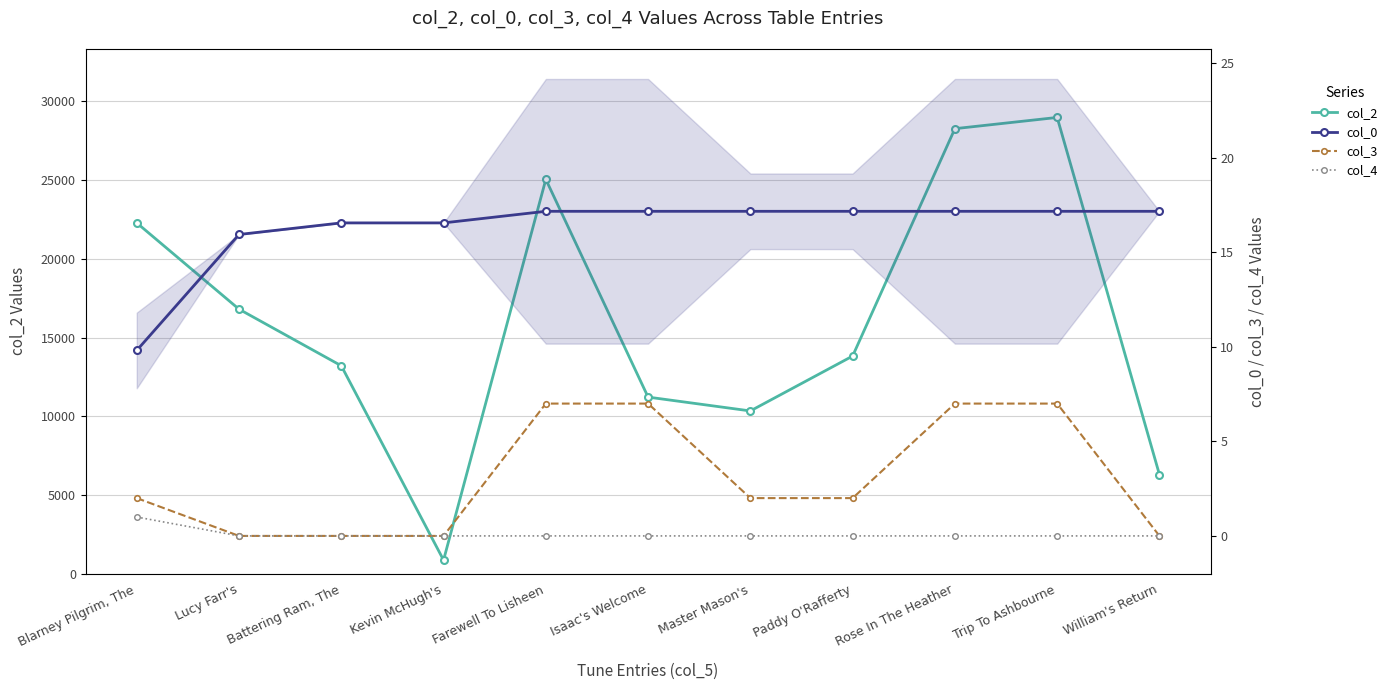

Reading left to right, extract all data points from this chart.

col_2: 22282.0	16802.0	13208.0	865.0	25047.0	11218.0	10339.0	13825.0	28267.0	28980.0	6297.0
col_0: 9.8	15.9	16.6	16.6	17.2	17.2	17.2	17.2	17.2	17.2	17.2
col_3: 2.0	0.0	0.0	0.0	7.0	7.0	2.0	2.0	7.0	7.0	0.0
col_4: 1.0	0.0	0.0	0.0	0.0	0.0	0.0	0.0	0.0	0.0	0.0